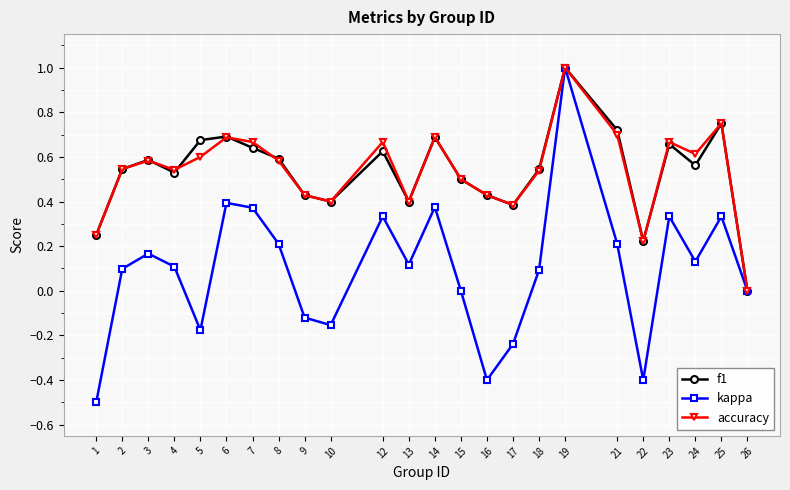

Which label corresponds to the largest value in the chart?

19